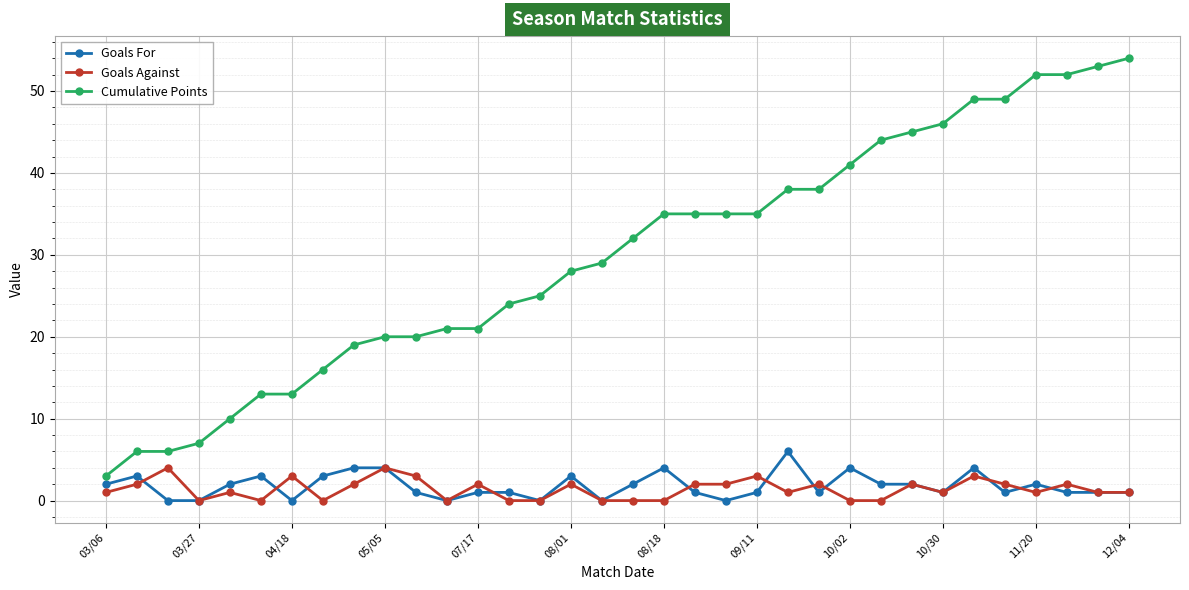

What are all the series names shown in the legend?

Goals For, Goals Against, Cumulative Points